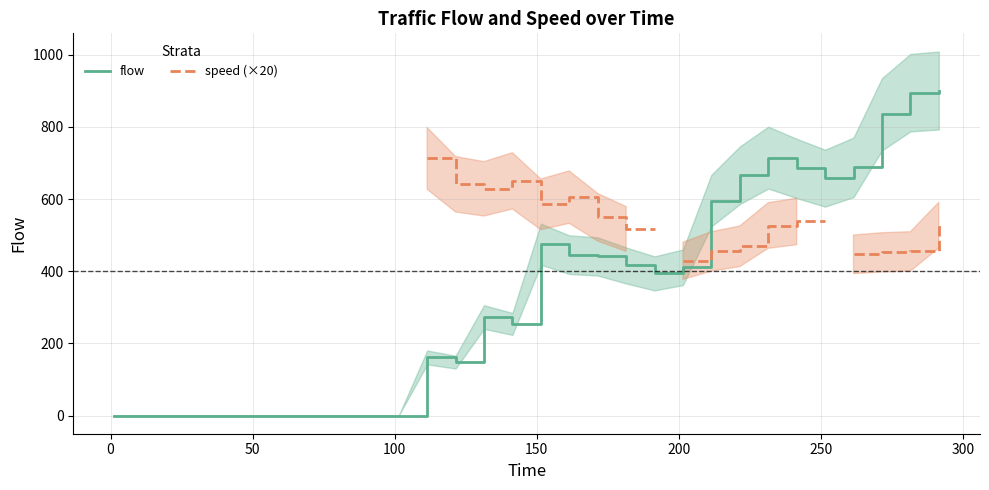

What is the highest value of the flow series?

901